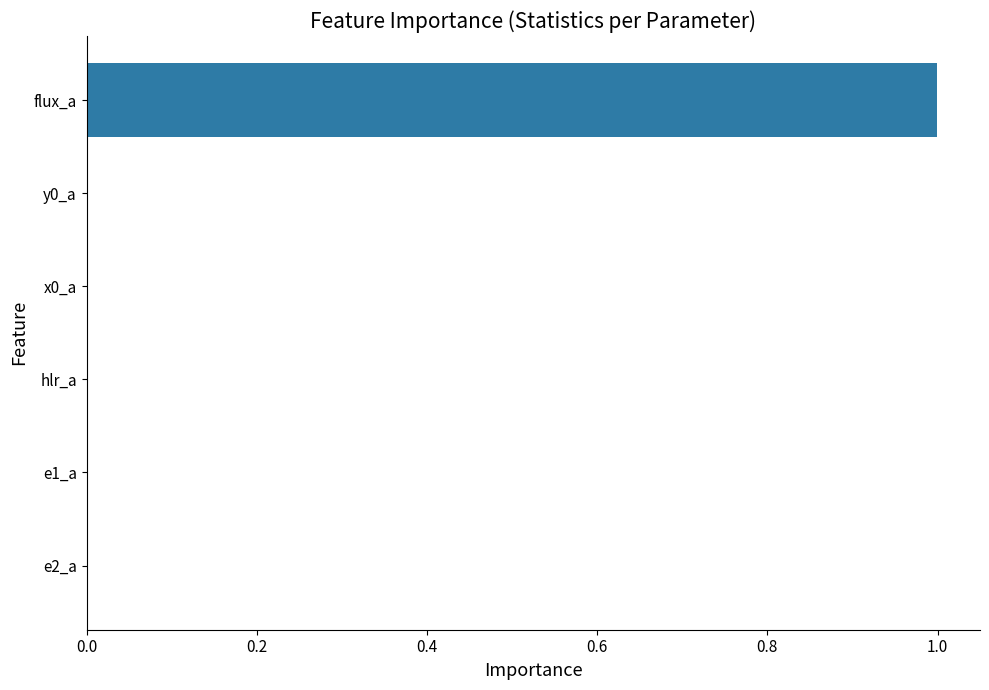

What is the average value?

0.2